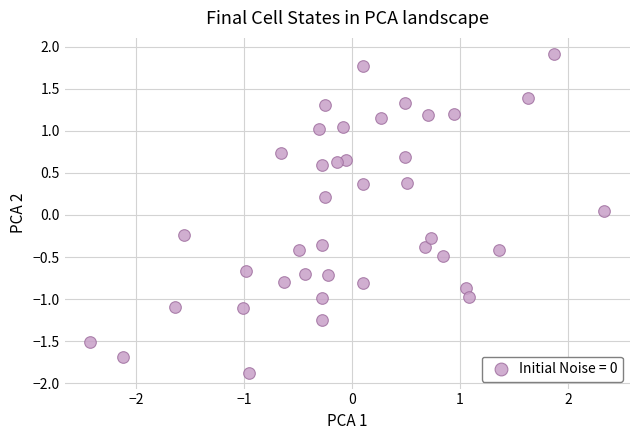

What is the range of Y values (max minus min)?

3.8